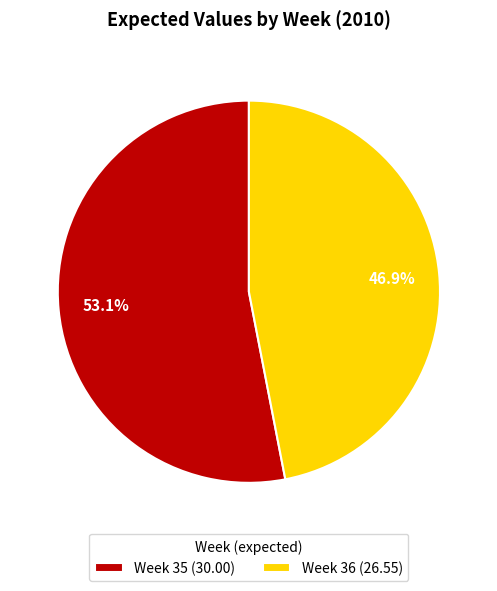

Which slice represents more than half of the pie?

Week 35